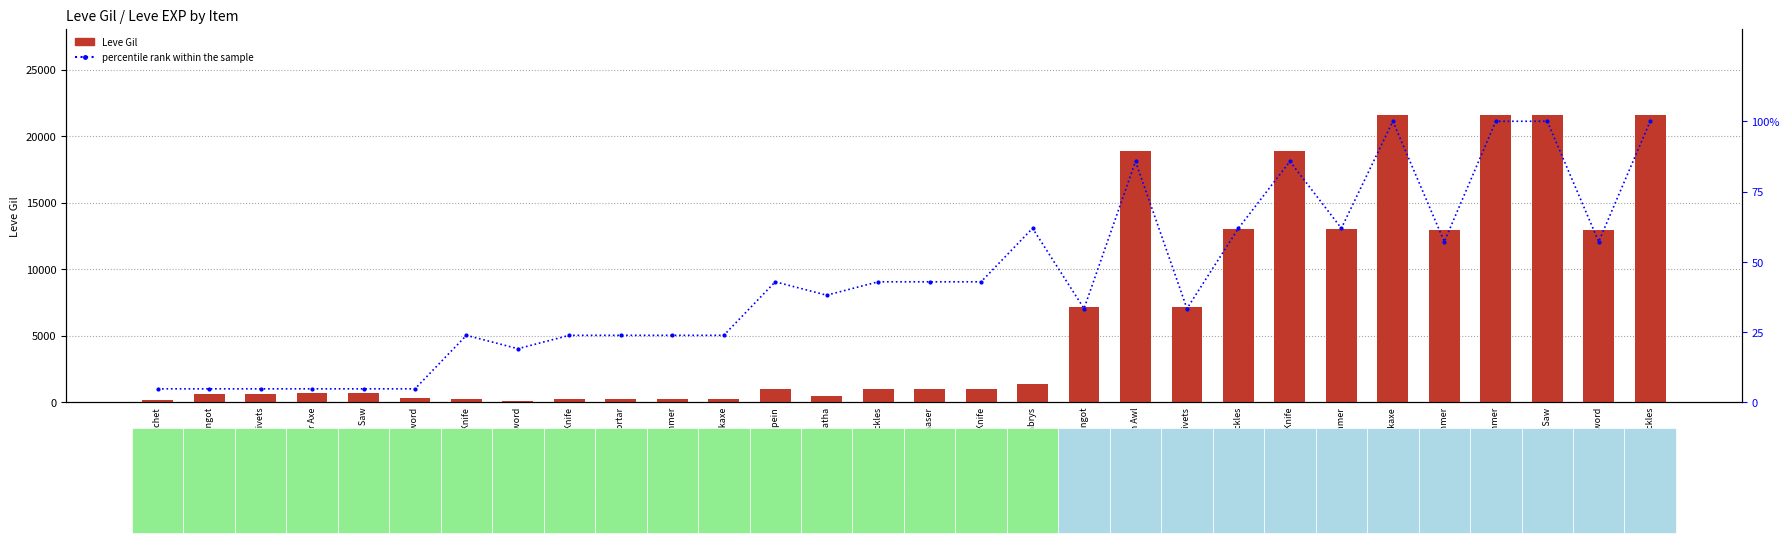

What is the difference between the maximum and minimum values in the percentile rank within the sample series?

95.2